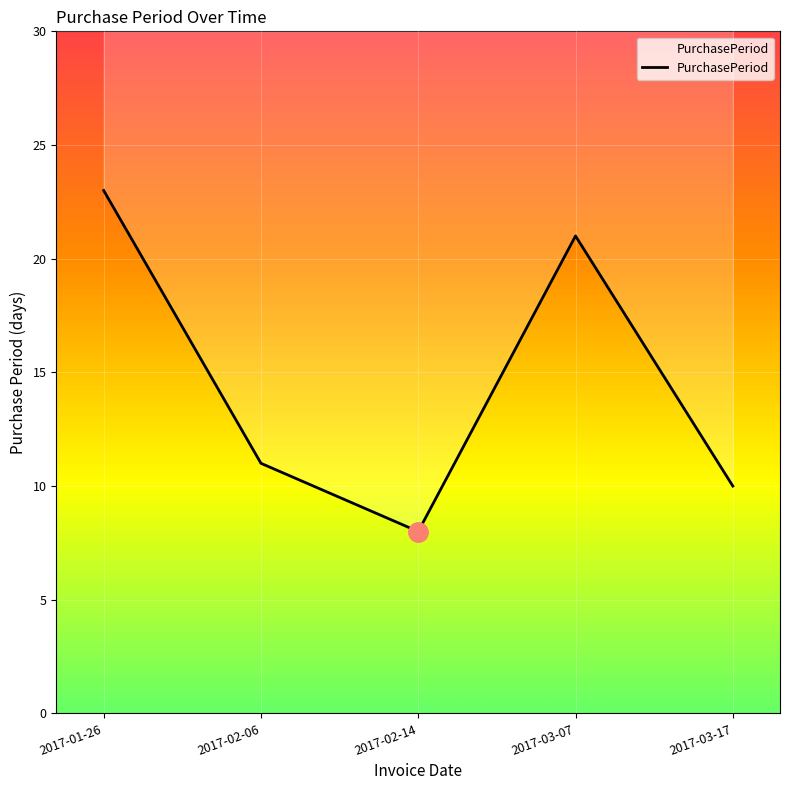

What is the ratio of the value at 2017-02-06 to the value at 2017-03-07?

0.5